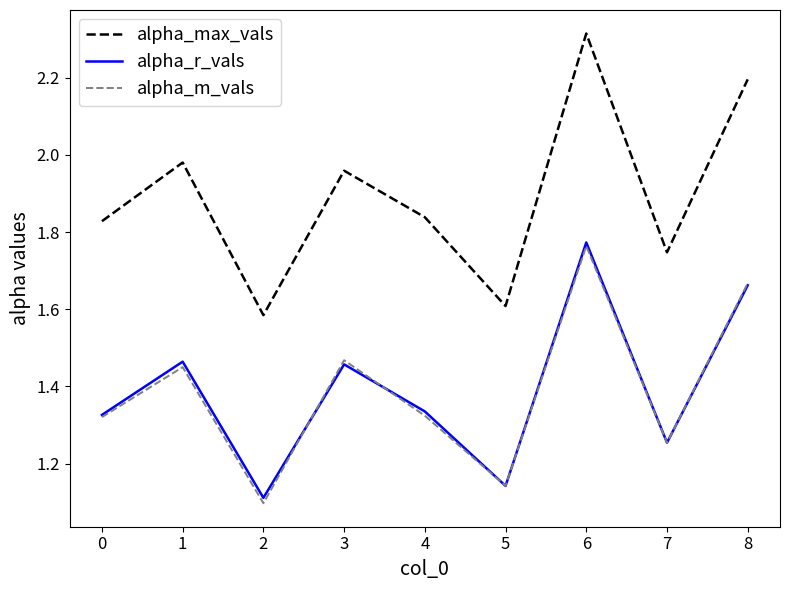

What is the spread (max minus min) of values at 2?

0.5